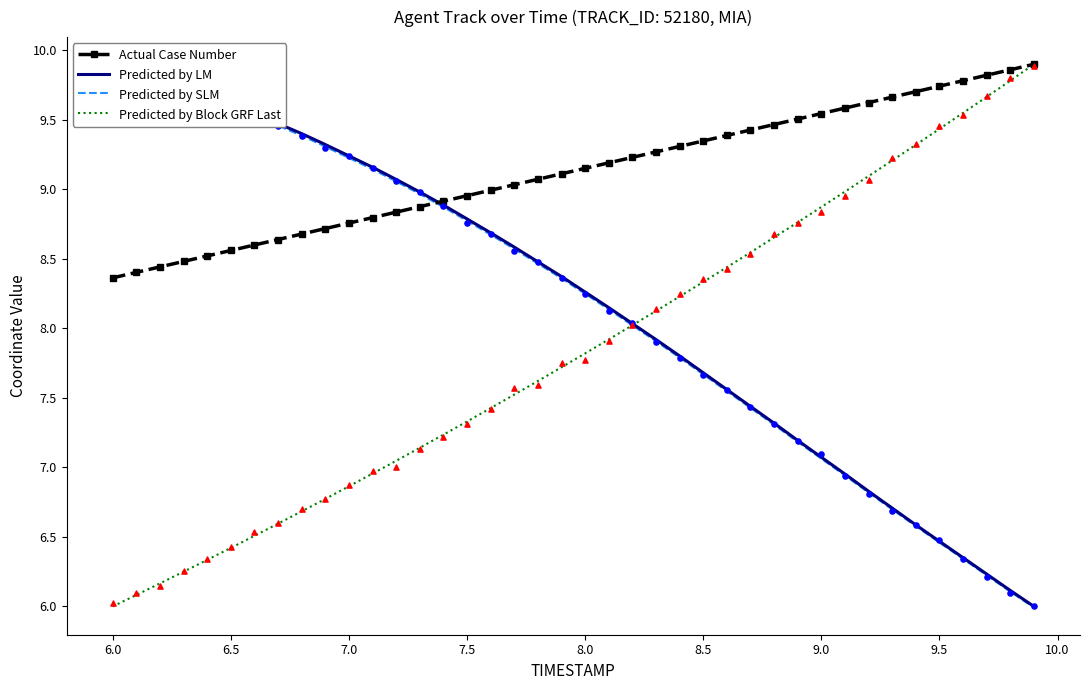

Which series reaches the minimum Y coordinate?

Predicted by SLM